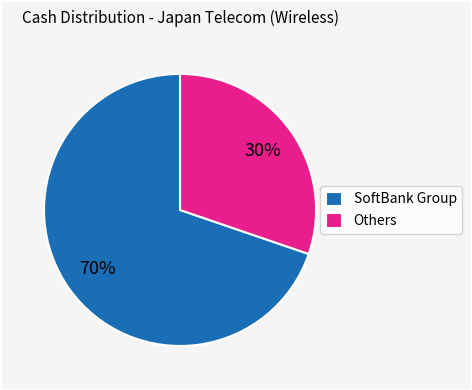

Which category has the biggest portion of the pie?

SoftBank Group